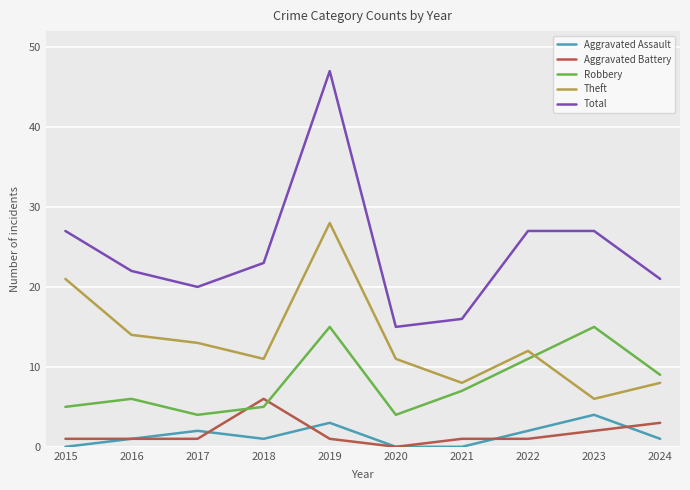

Does the chart have visible grid lines?

Yes